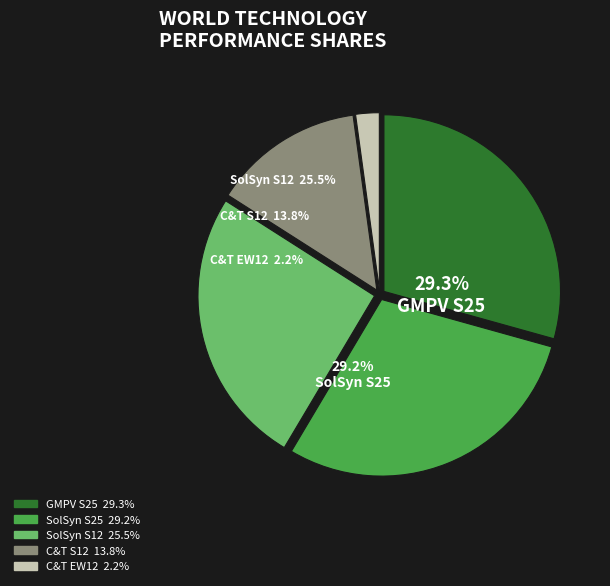

How much of the chart is everything except C&T EW12?

97.8%